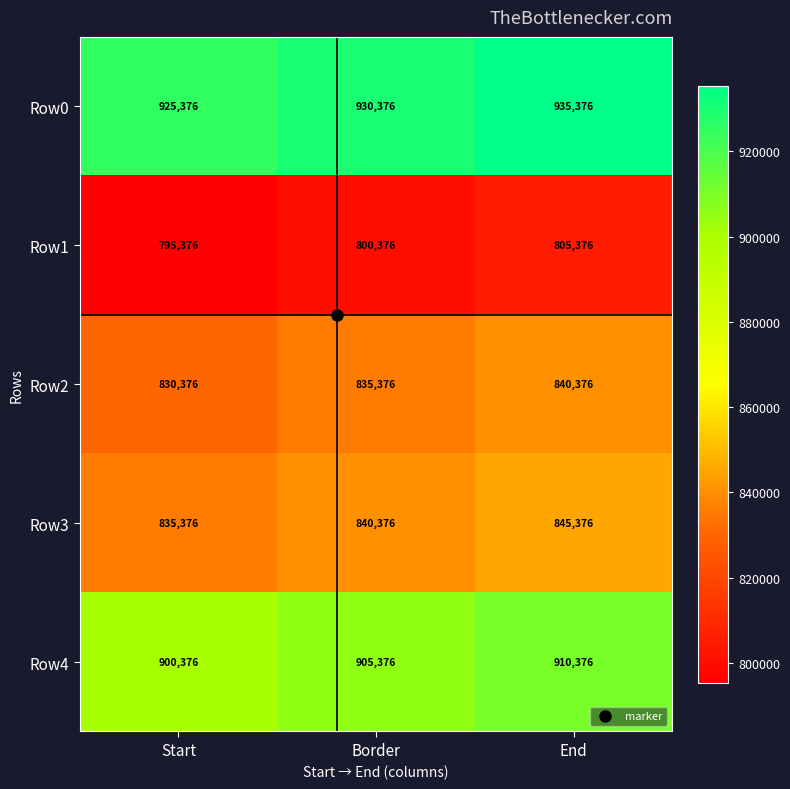

At End, list the series in order from largest to smallest.

Row0, Row4, Row3, Row2, Row1